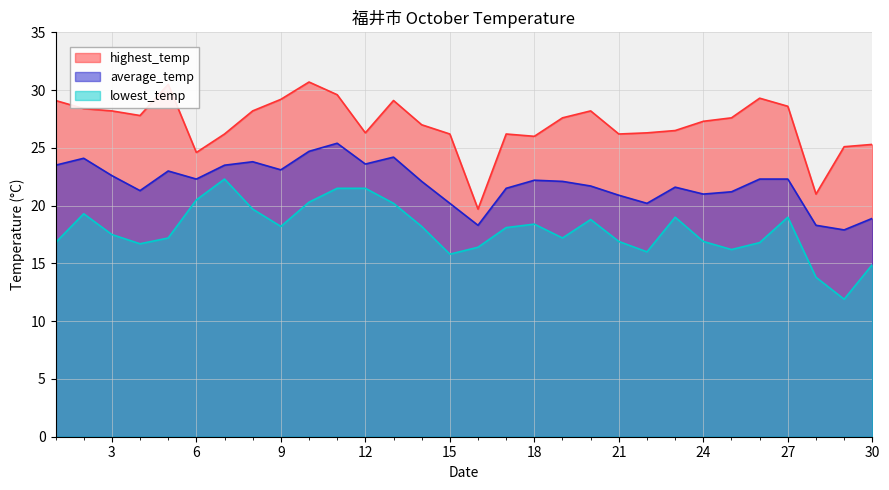

Rank the series by their average value, from highest to lowest.

highest_temp, average_temp, lowest_temp